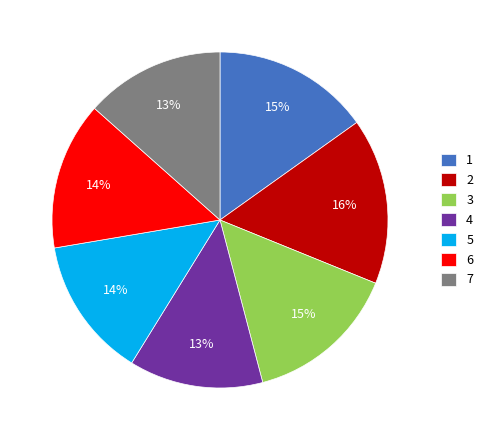

To the nearest percent, what percentage of the pie is 1?

15%